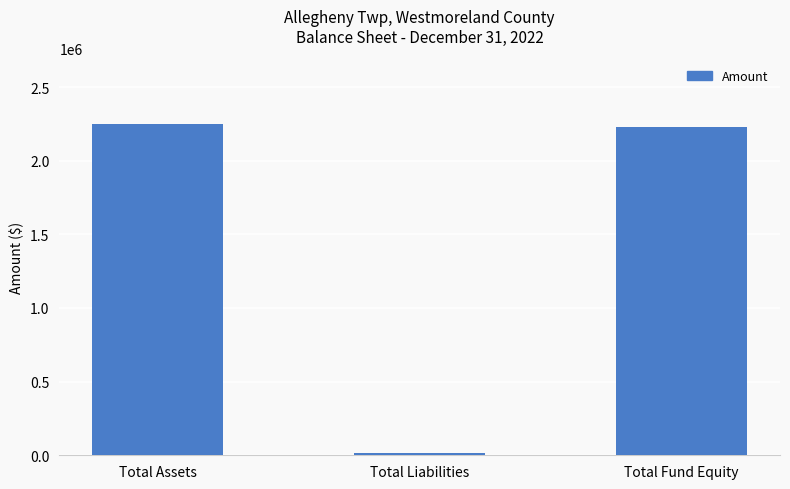

Which has a higher value, Total Assets or Total Liabilities?

Total Assets